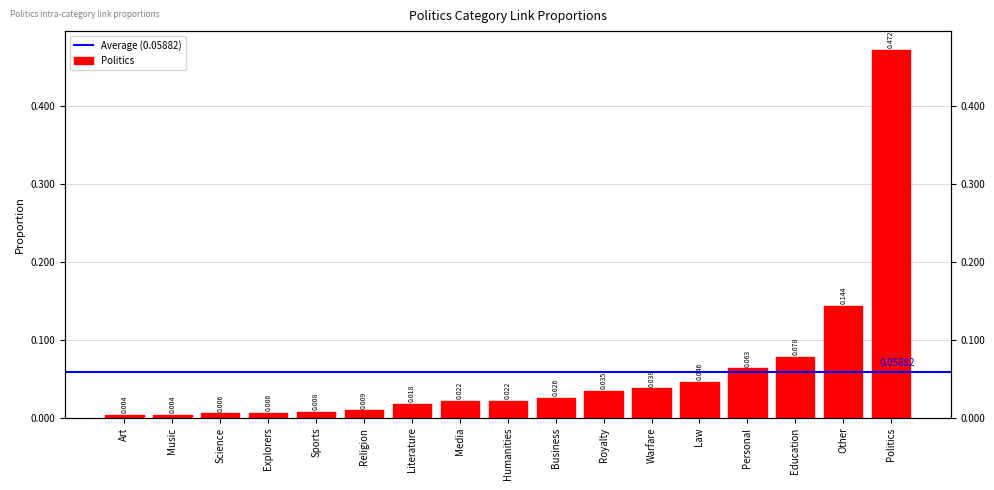

Does the chart contain any negative values?

No